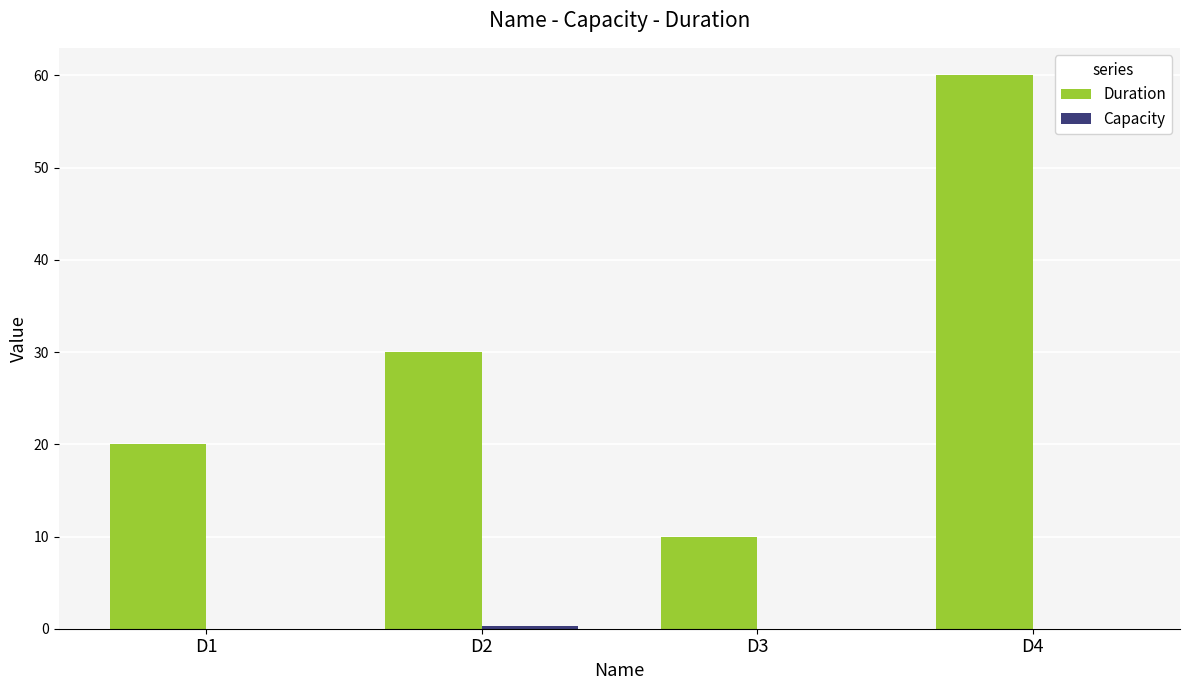

True or false: Duration has a value of 30.0 at D2.

True